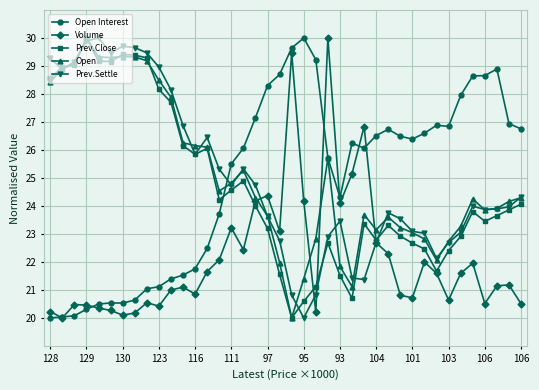

What is the maximum value for Volume?

30.0